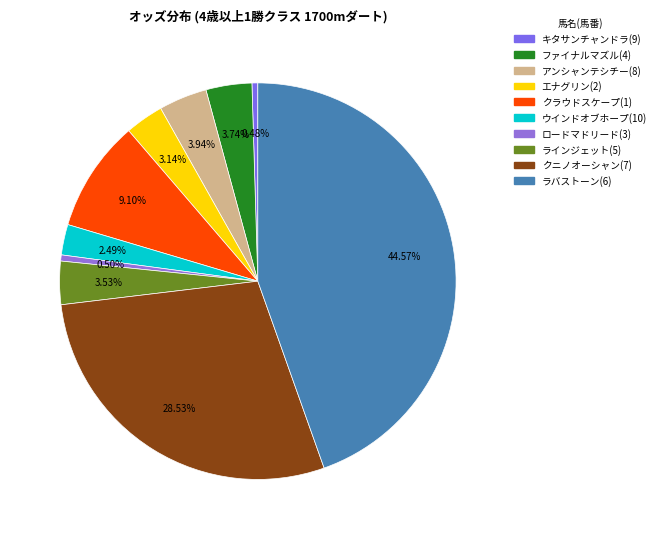

True or false: ラバストーン(6) accounts for 30% of the total.

False